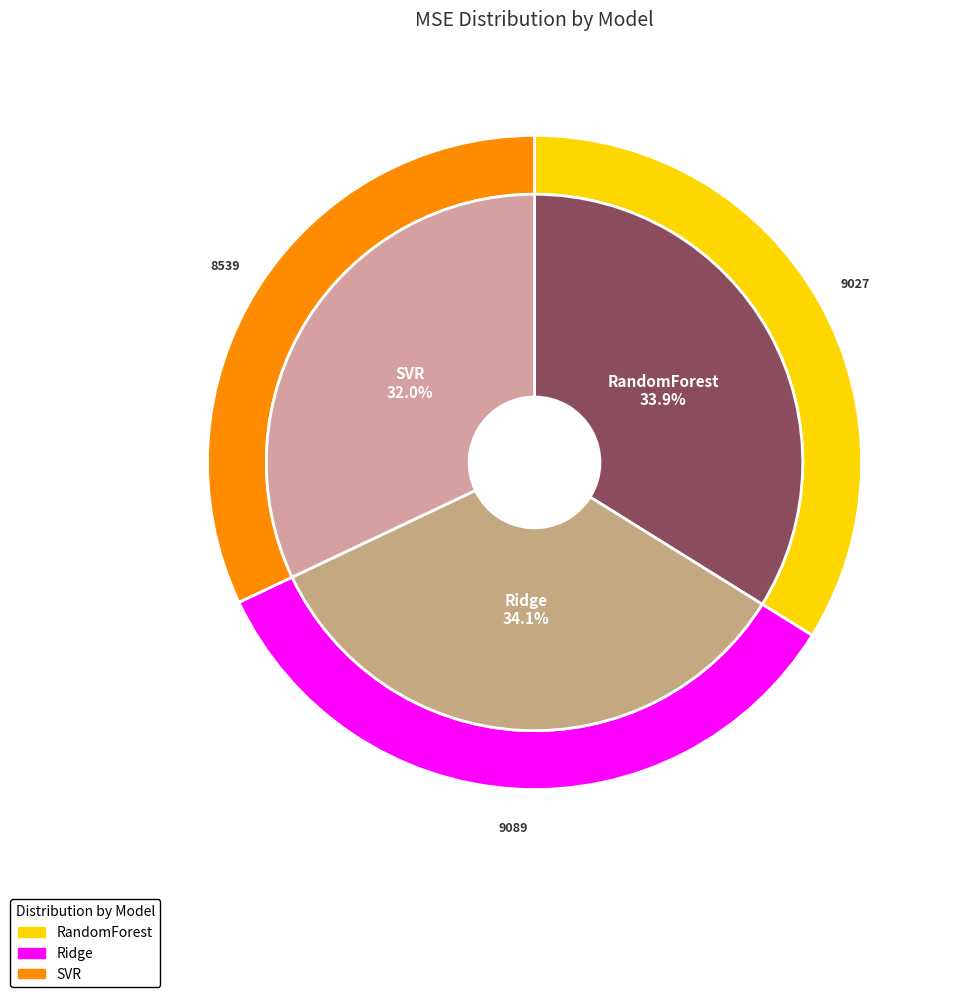

Which has a higher value, SVR or RandomForest?

RandomForest